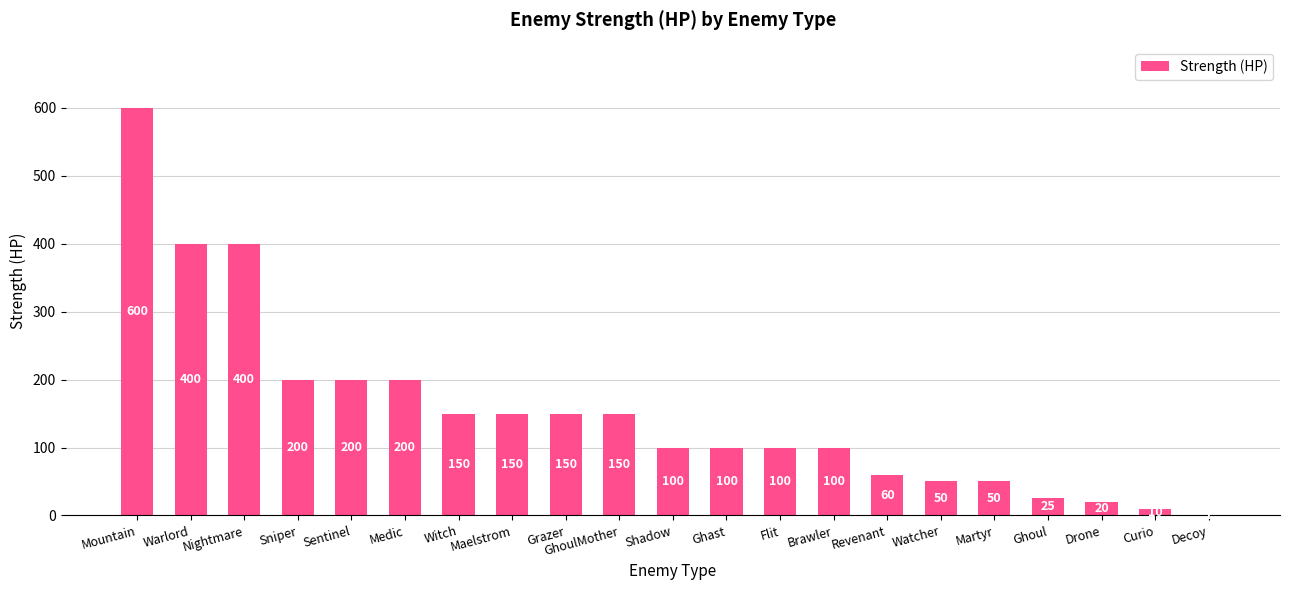

Count the number of categories in the chart.

21